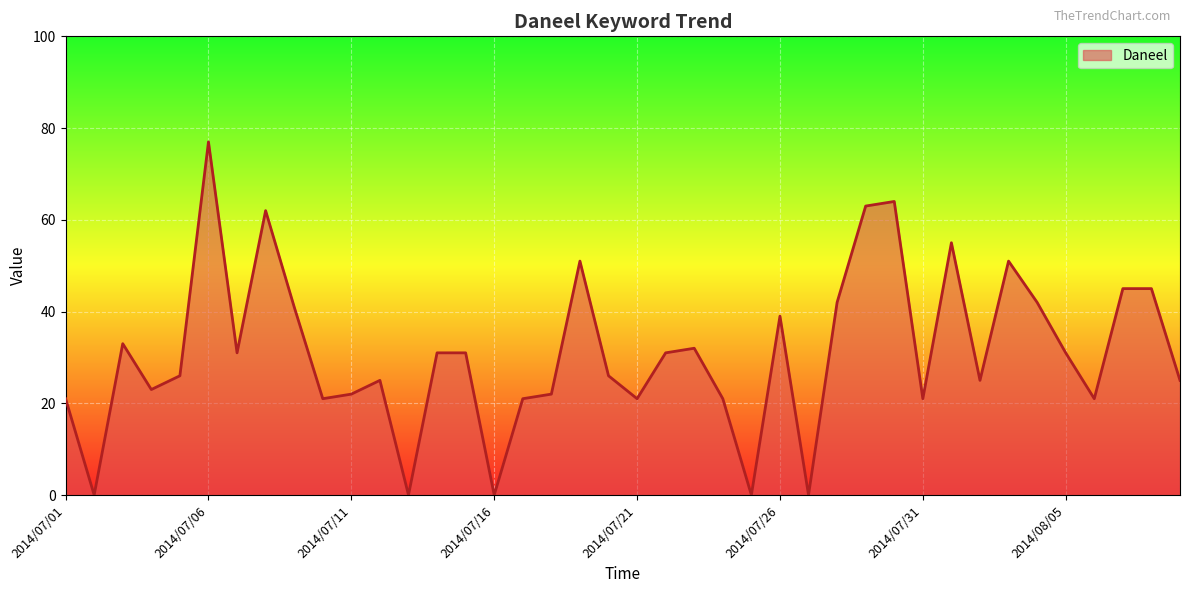

What is the maximum value shown in the chart?

77